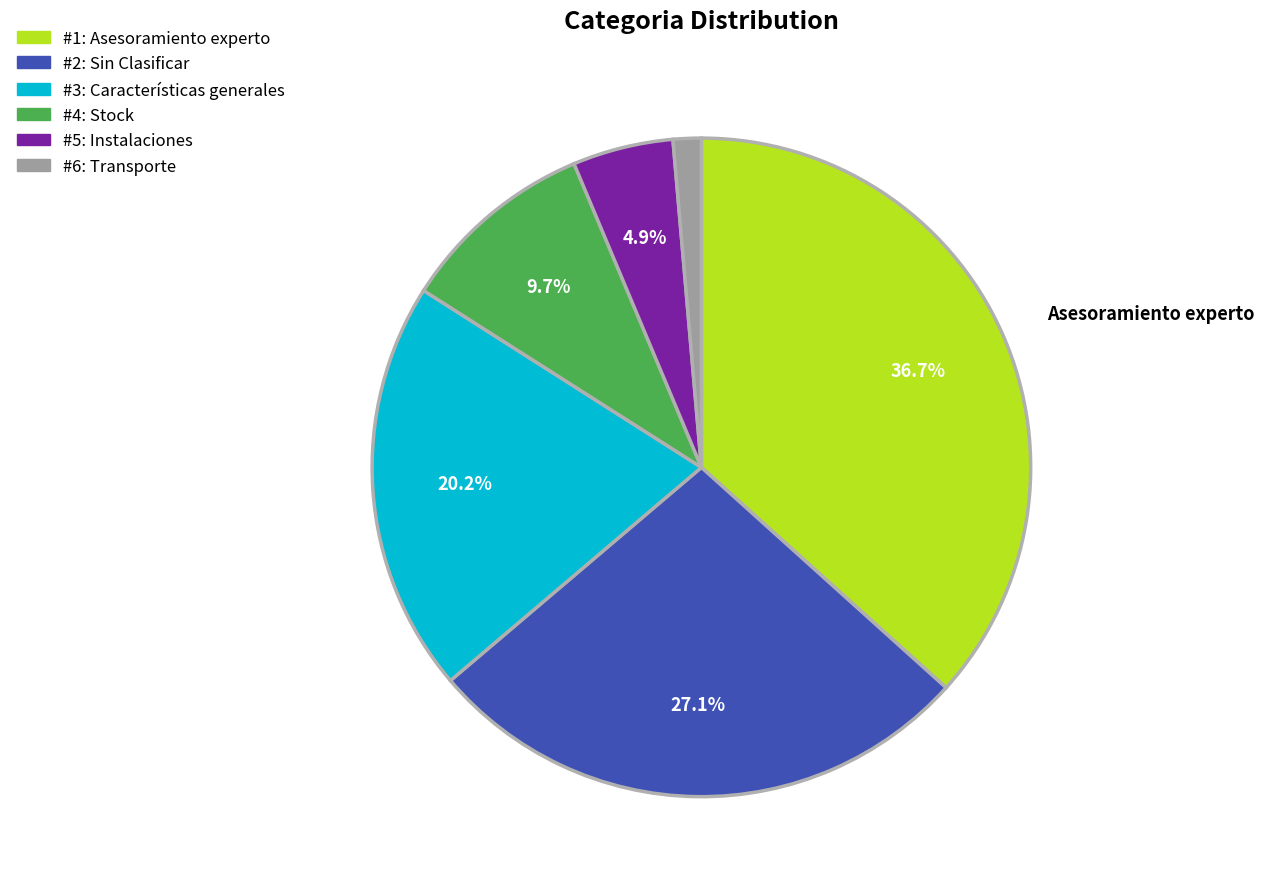

Does any single category account for the majority?

No